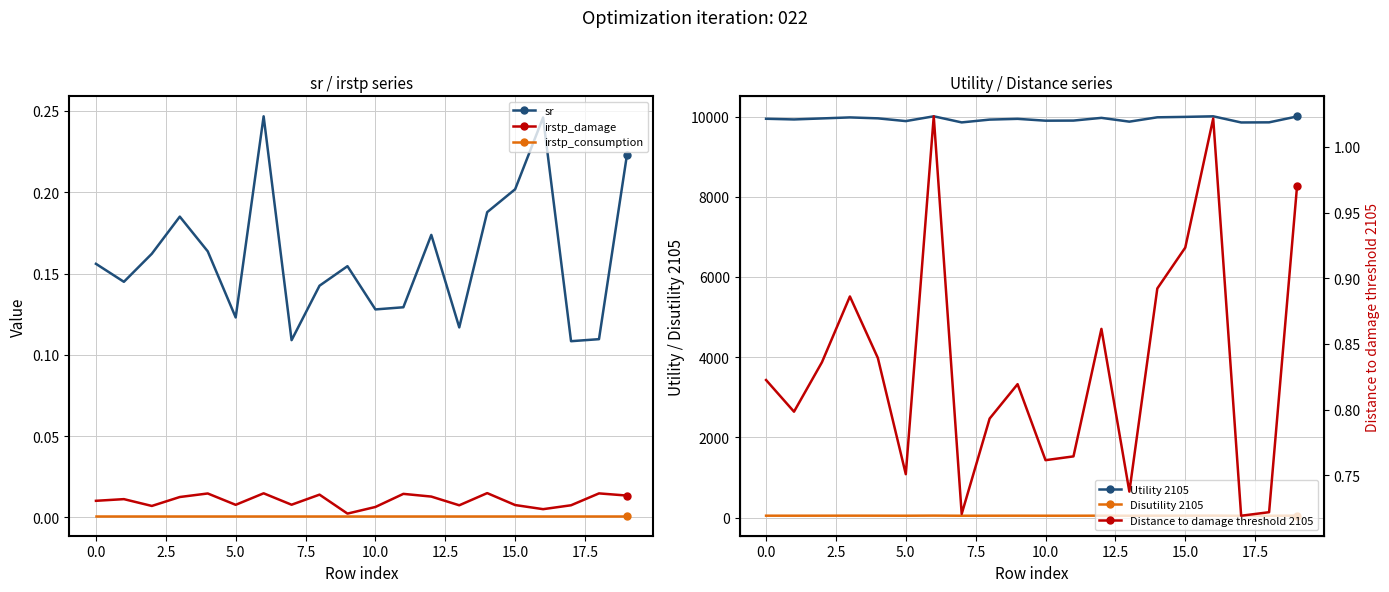

Is it true that Disutility 2105 equals 48.0 at 16?

True